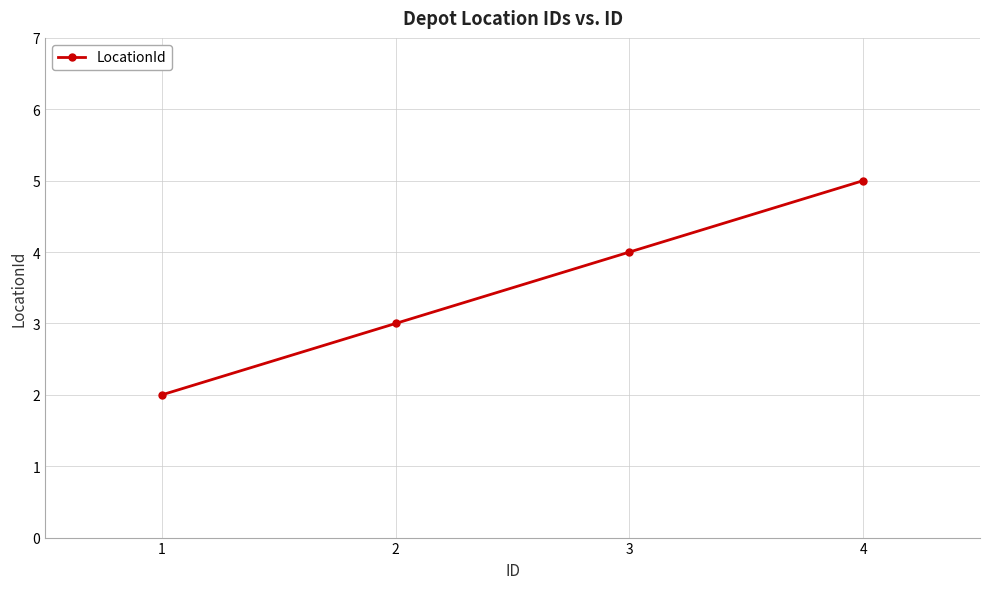

What is the change in value from 1 to 4?

+3